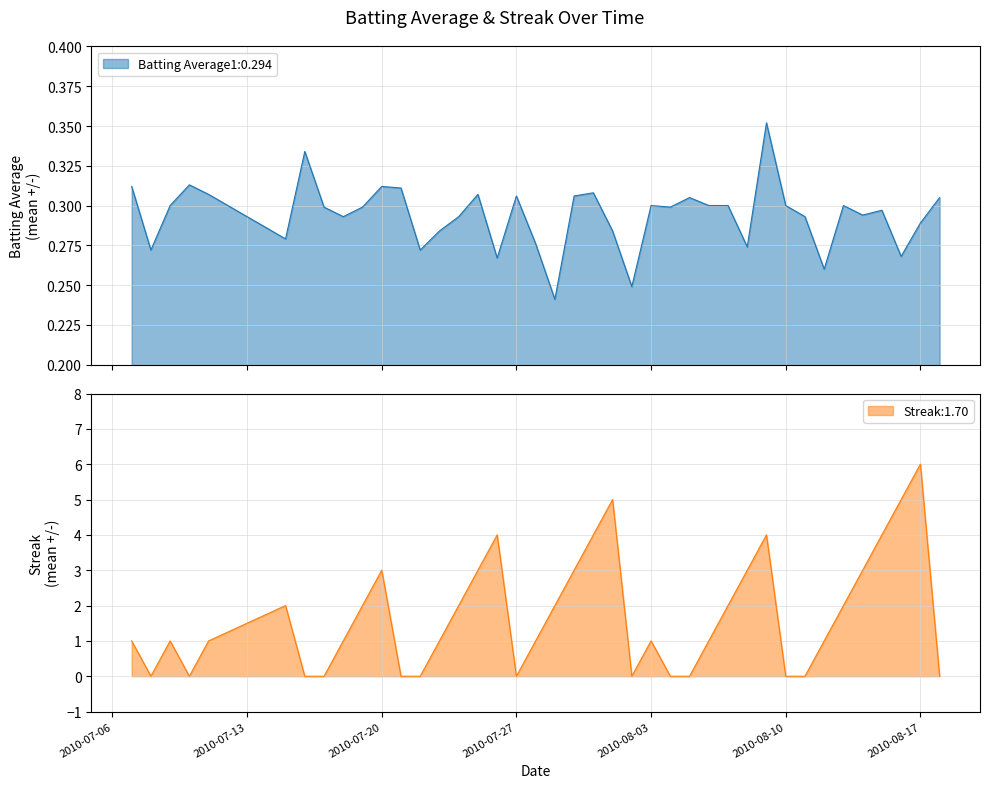

What position from the right is 2010-07-17?

33